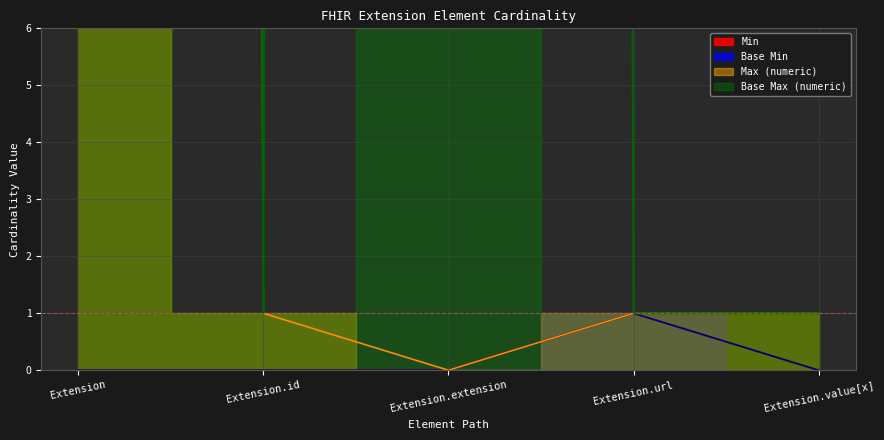

True or false: Min and Base Max_numeric cross at least once.

False